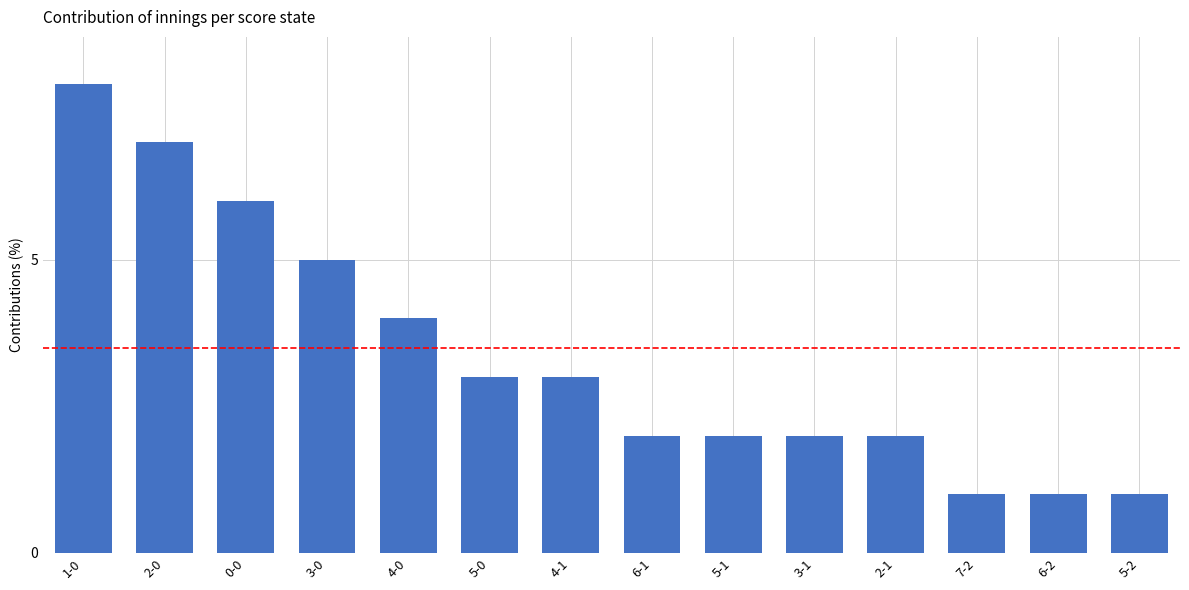

What is the label of the 1st bar from the right?

5-2